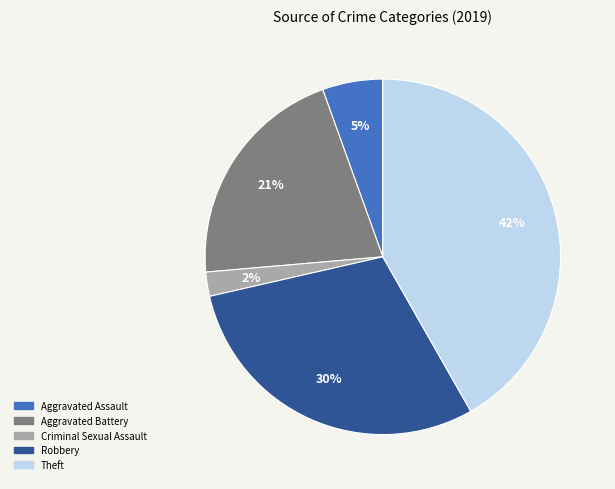

True or false: Aggravated Assault accounts for 5% of the total.

True